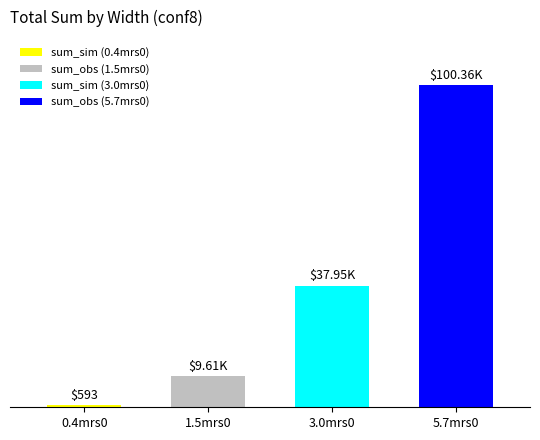

Does the chart contain any negative values?

No